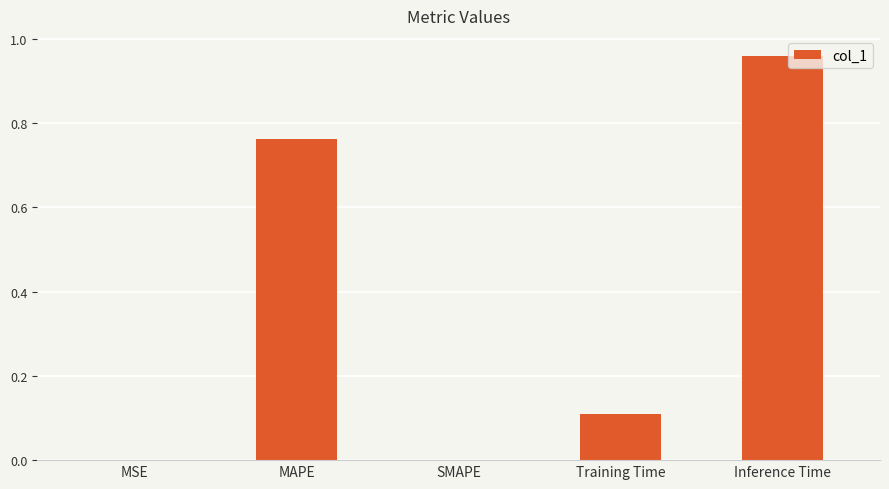

True or false: the data shows 0.3 at MAPE.

False